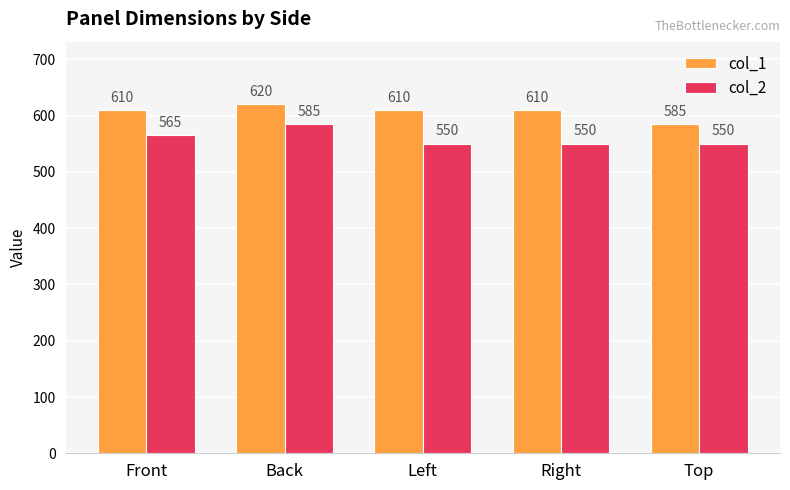

What is the value of the col_2 bar at the 4th from the left?

550